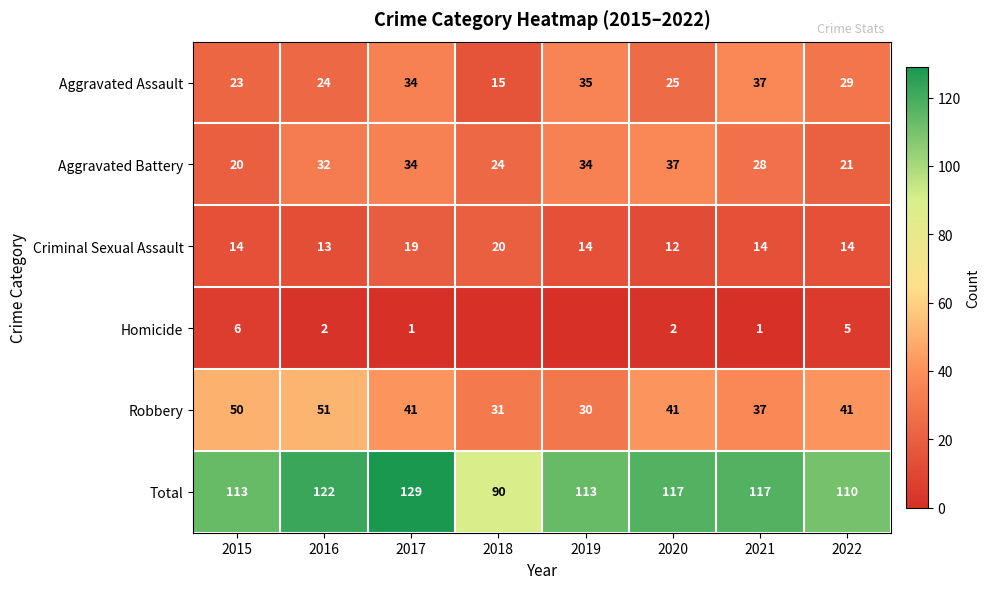

What is the average value of the Criminal Sexual Assault series?

15